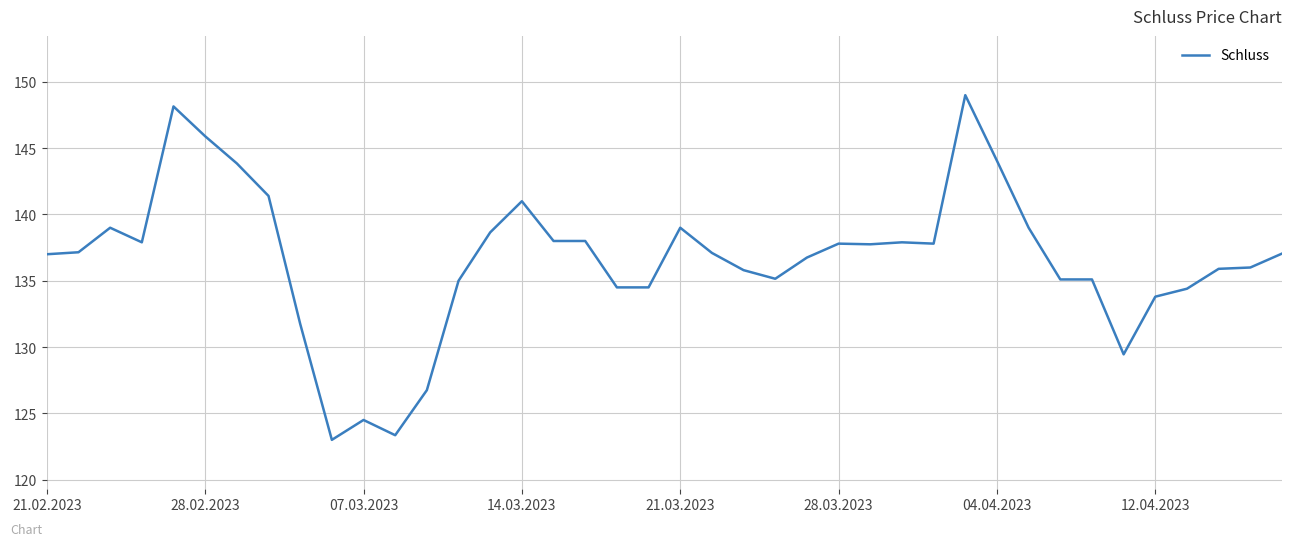

What is the smallest value displayed?

123.0